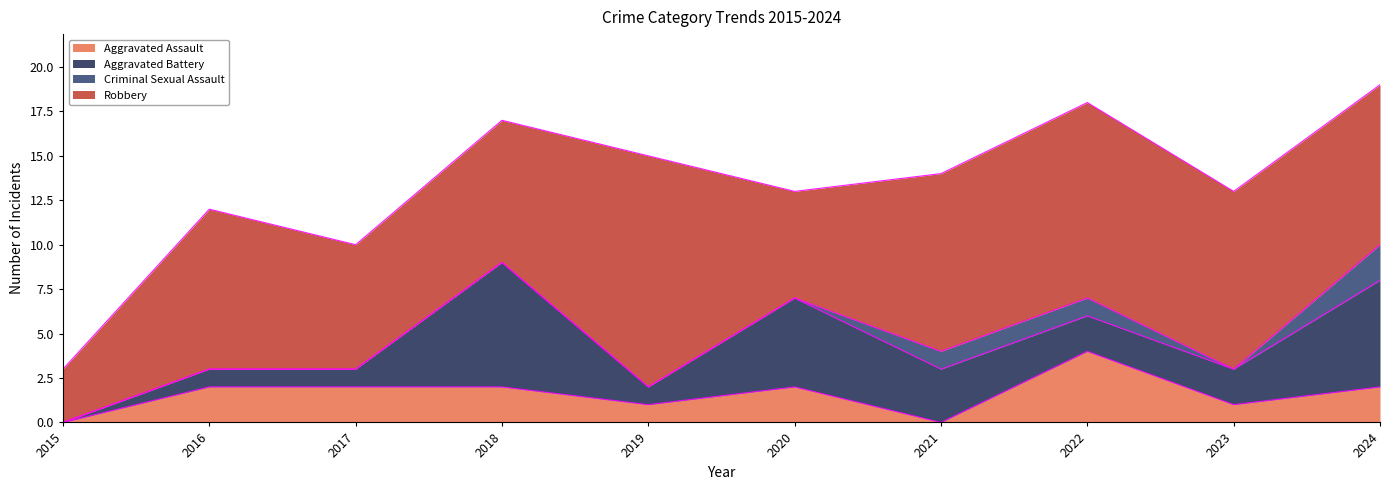

What is the sum of the Criminal Sexual Assault values at 2022 and 2023?

1